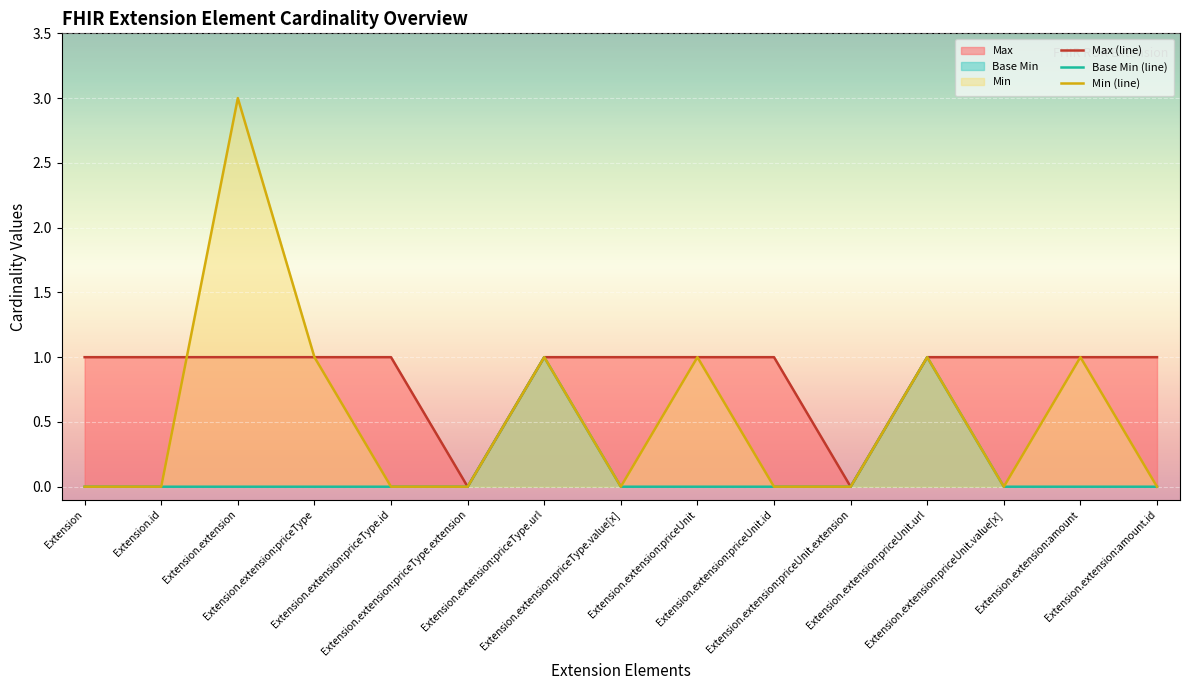

What is the spread (max minus min) of values at Extension.id?

1